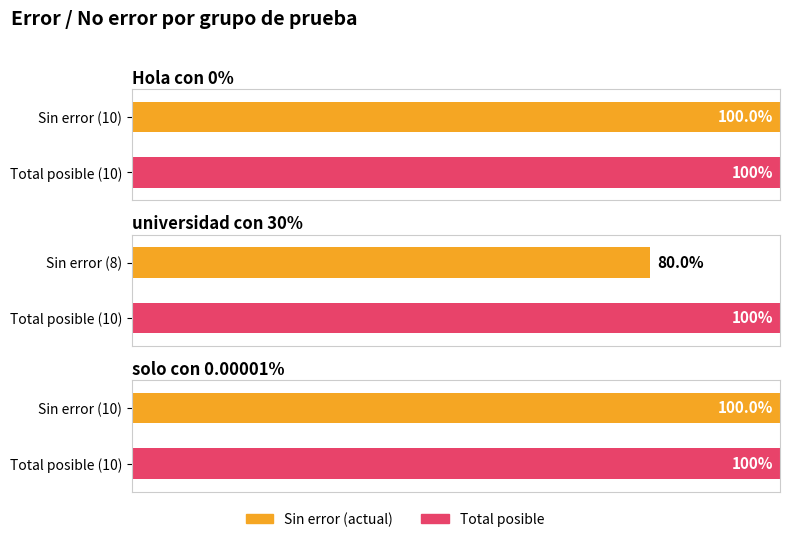

Are the bars grouped side by side (vs. stacked)?

Yes